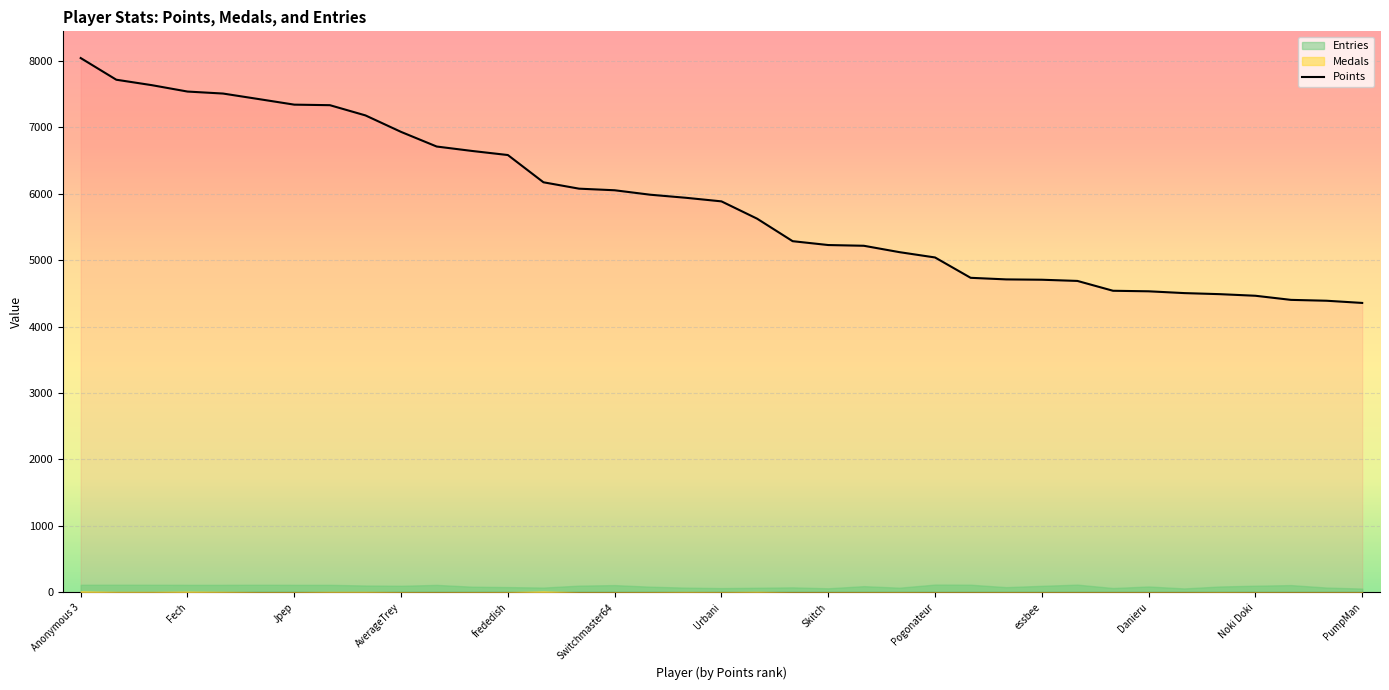

What is the maximum value for Points?

8039